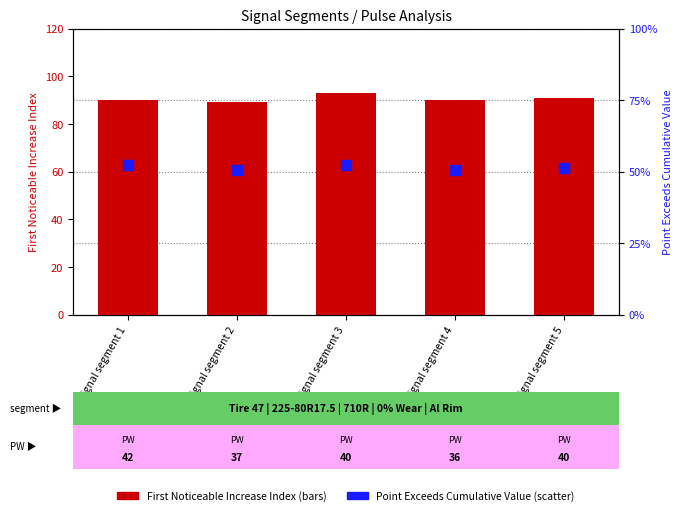

Which series contains the lowest Y value?

Point Exceeds Cumulative Value